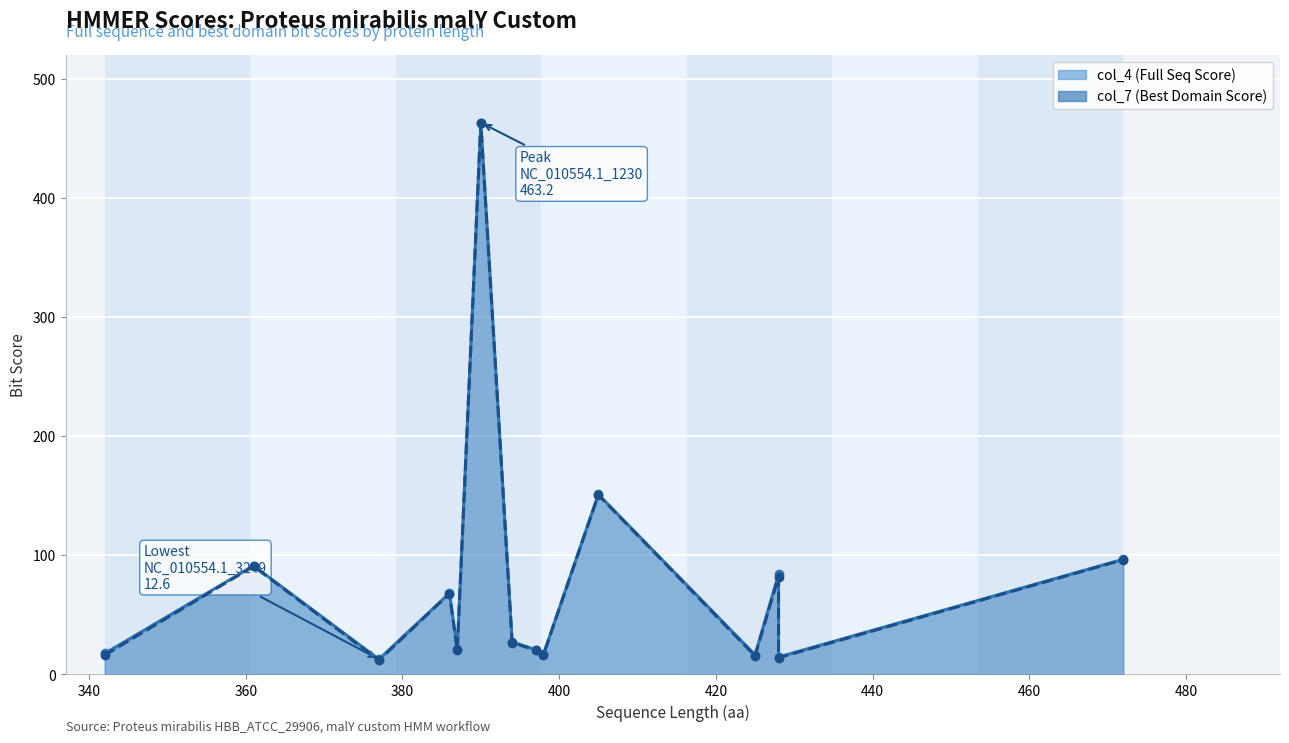

True or false: col_4 (Full Seq Score) and col_7 (Best Domain Score) cross at least once.

False